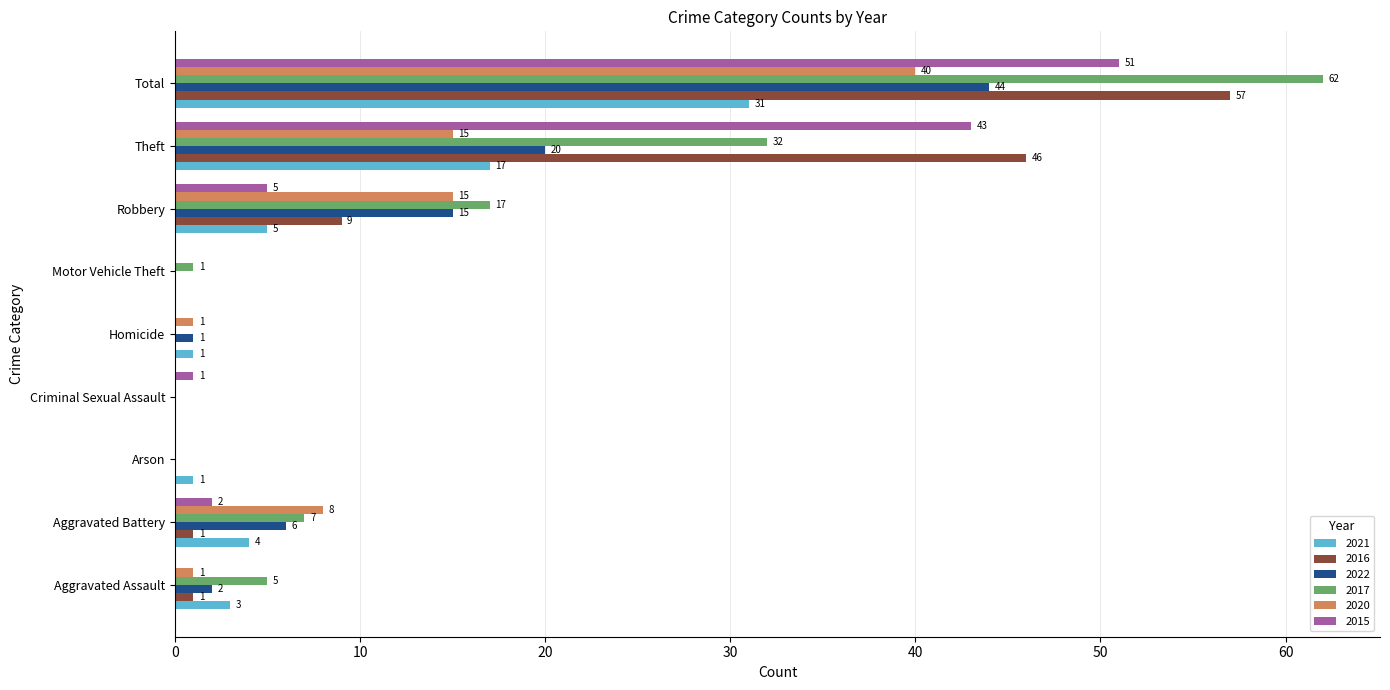

Is it true that 2017 equals 23 at Total?

False